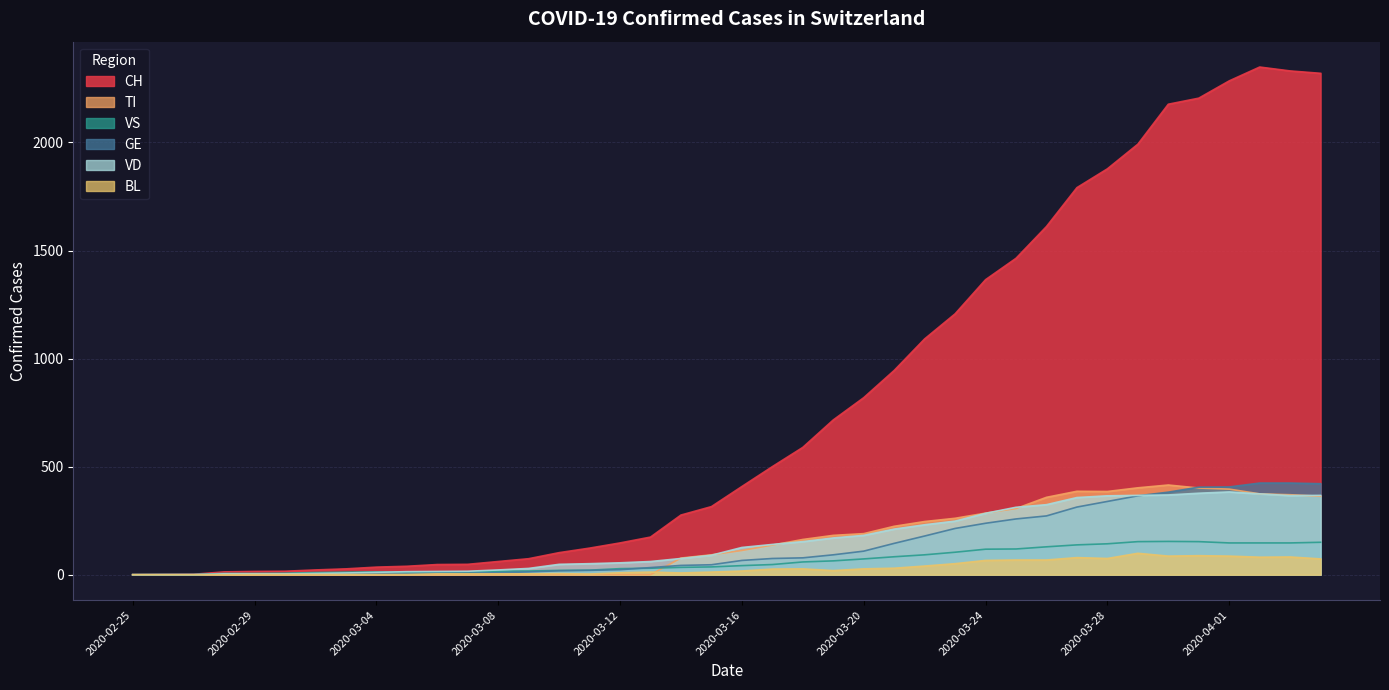

Reading left to right, transcribe all the data shown in this chart.

CH: 2020-02-25=0	2020-02-26=1	2020-02-27=2	2020-02-28=13	2020-02-29=15	2020-03-01=16	2020-03-02=22	2020-03-03=27	2020-03-04=35	2020-03-05=39	2020-03-06=47	2020-03-07=48	2020-03-08=61	2020-03-09=74	2020-03-10=102	2020-03-11=123	2020-03-12=147	2020-03-13=174	2020-03-14=276	2020-03-15=315	2020-03-16=408	2020-03-17=500	2020-03-18=589	2020-03-19=716	2020-03-20=819	2020-03-21=945	2020-03-22=1091	2020-03-23=1207	2020-03-24=1365	2020-03-25=1464	2020-03-26=1611	2020-03-27=1791	2020-03-28=1878	2020-03-29=1992	2020-03-30=2177	2020-03-31=2205	2020-04-01=2285	2020-04-02=2349	2020-04-03=2331	2020-04-04=2320
TI: 2020-02-25=0	2020-02-26=0	2020-02-27=0	2020-02-28=0	2020-02-29=0	2020-03-01=0	2020-03-02=0	2020-03-03=0	2020-03-04=0	2020-03-05=0	2020-03-06=0	2020-03-07=0	2020-03-08=0	2020-03-09=0	2020-03-10=0	2020-03-11=0	2020-03-12=0	2020-03-13=0	2020-03-14=77	2020-03-15=92	2020-03-16=112	2020-03-17=137	2020-03-18=163	2020-03-19=182	2020-03-20=190	2020-03-21=224	2020-03-22=246	2020-03-23=261	2020-03-24=285	2020-03-25=306	2020-03-26=358	2020-03-27=386	2020-03-28=385	2020-03-29=402	2020-03-30=415	2020-03-31=401	2020-04-01=396	2020-04-02=374	2020-04-03=370	2020-04-04=363
VS: 2020-02-25=0	2020-02-26=0	2020-02-27=0	2020-02-28=6	2020-02-29=6	2020-03-01=7	2020-03-02=10	2020-03-03=12	2020-03-04=13	2020-03-05=11	2020-03-06=12	2020-03-07=12	2020-03-08=16	2020-03-09=17	2020-03-10=20	2020-03-11=21	2020-03-12=28	2020-03-13=30	2020-03-14=34	2020-03-15=36	2020-03-16=42	2020-03-17=47	2020-03-18=59	2020-03-19=64	2020-03-20=73	2020-03-21=83	2020-03-22=92	2020-03-23=104	2020-03-24=118	2020-03-25=119	2020-03-26=129	2020-03-27=138	2020-03-28=143	2020-03-29=153	2020-03-30=154	2020-03-31=153	2020-04-01=147	2020-04-02=147	2020-04-03=147	2020-04-04=150
GE: 2020-02-25=0	2020-02-26=1	2020-02-27=1	2020-02-28=2	2020-02-29=3	2020-03-01=3	2020-03-02=3	2020-03-03=4	2020-03-04=4	2020-03-05=5	2020-03-06=7	2020-03-07=7	2020-03-08=9	2020-03-09=13	2020-03-10=18	2020-03-11=20	2020-03-12=23	2020-03-13=33	2020-03-14=43	2020-03-15=46	2020-03-16=66	2020-03-17=75	2020-03-18=78	2020-03-19=92	2020-03-20=109	2020-03-21=145	2020-03-22=179	2020-03-23=214	2020-03-24=238	2020-03-25=258	2020-03-26=272	2020-03-27=313	2020-03-28=339	2020-03-29=365	2020-03-30=382	2020-03-31=405	2020-04-01=406	2020-04-02=424	2020-04-03=424	2020-04-04=421
VD: 2020-02-25=0	2020-02-26=0	2020-02-27=0	2020-02-28=4	2020-02-29=4	2020-03-01=4	2020-03-02=6	2020-03-03=8	2020-03-04=11	2020-03-05=14	2020-03-06=15	2020-03-07=16	2020-03-08=22	2020-03-09=29	2020-03-10=48	2020-03-11=51	2020-03-12=55	2020-03-13=61	2020-03-14=75	2020-03-15=90	2020-03-16=126	2020-03-17=140	2020-03-18=153	2020-03-19=170	2020-03-20=182	2020-03-21=211	2020-03-22=231	2020-03-23=248	2020-03-24=284	2020-03-25=312	2020-03-26=324	2020-03-27=357	2020-03-28=365	2020-03-29=367	2020-03-30=369	2020-03-31=377	2020-04-01=383	2020-04-02=374	2020-04-03=366	2020-04-04=367
BL: 2020-02-25=0	2020-02-26=0	2020-02-27=0	2020-02-28=0	2020-02-29=1	2020-03-01=1	2020-03-02=1	2020-03-03=1	2020-03-04=1	2020-03-05=1	2020-03-06=4	2020-03-07=4	2020-03-08=4	2020-03-09=4	2020-03-10=5	2020-03-11=3	2020-03-12=9	2020-03-13=12	2020-03-14=8	2020-03-15=12	2020-03-16=17	2020-03-17=26	2020-03-18=27	2020-03-19=19	2020-03-20=27	2020-03-21=30	2020-03-22=40	2020-03-23=51	2020-03-24=66	2020-03-25=68	2020-03-26=68	2020-03-27=79	2020-03-28=75	2020-03-29=99	2020-03-30=86	2020-03-31=88	2020-04-01=86	2020-04-02=81	2020-04-03=82	2020-04-04=73